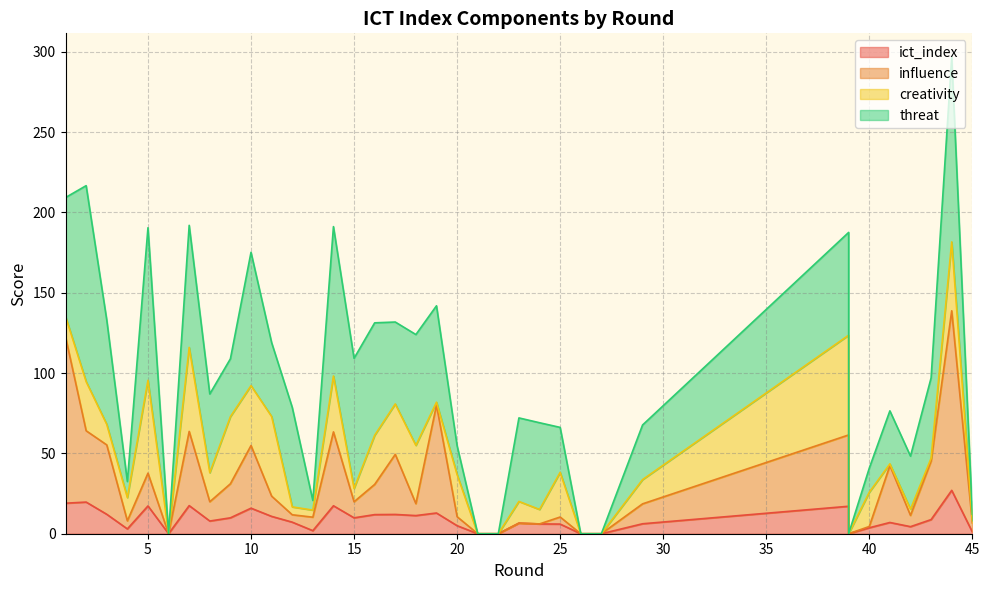

Count the number of categories in the chart.

36